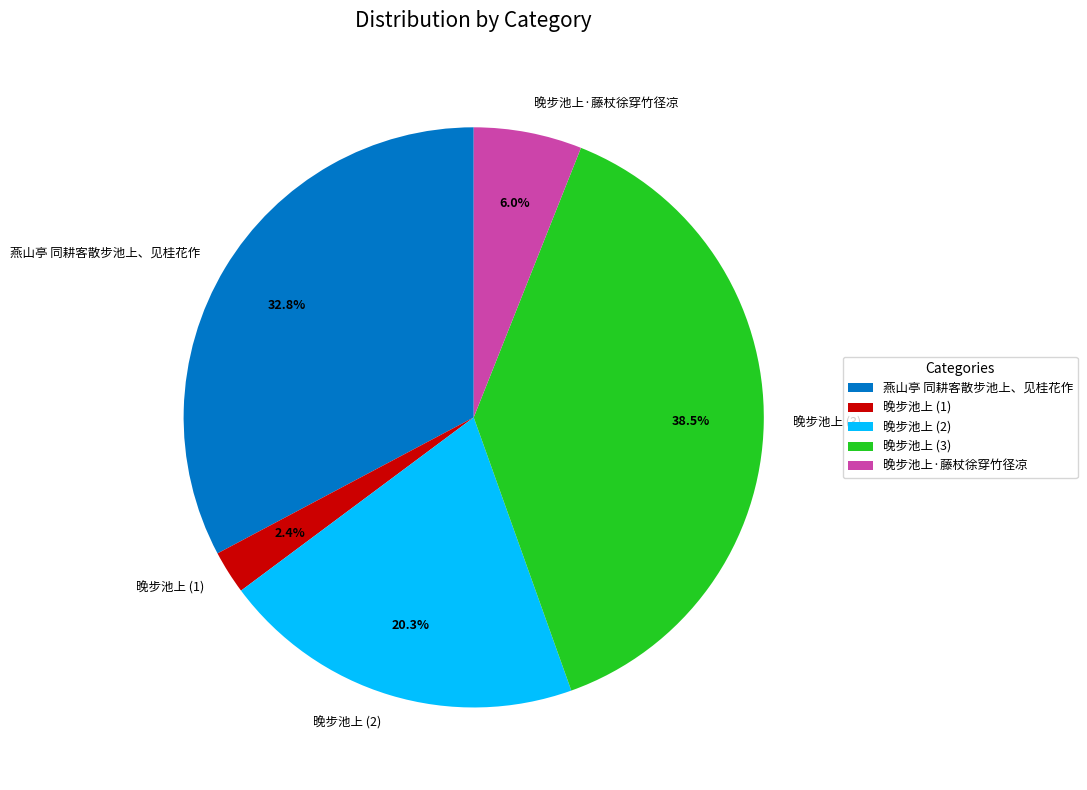

Which has a higher value, 晚步池上 (1) or 晚步池上 (3)?

晚步池上 (3)